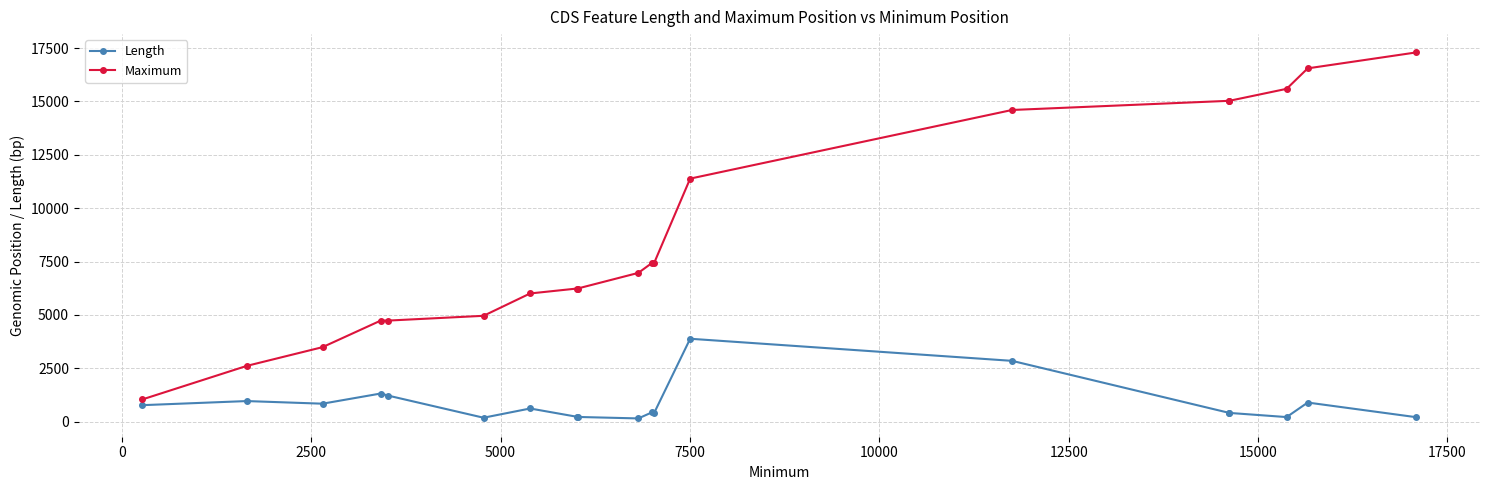

Which series has the largest total across all categories?

Maximum